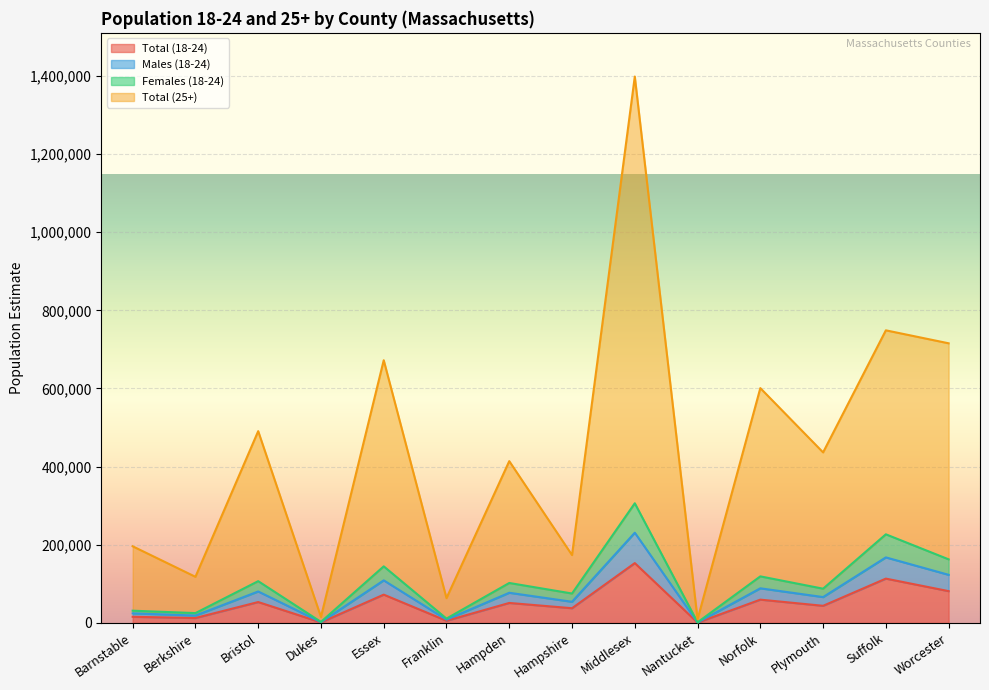

How many data points does each series have?

14